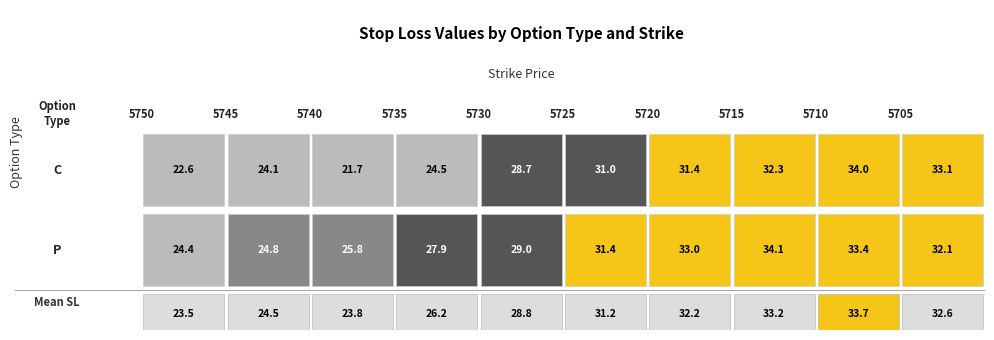

Which category has the lowest value across all series?

5740